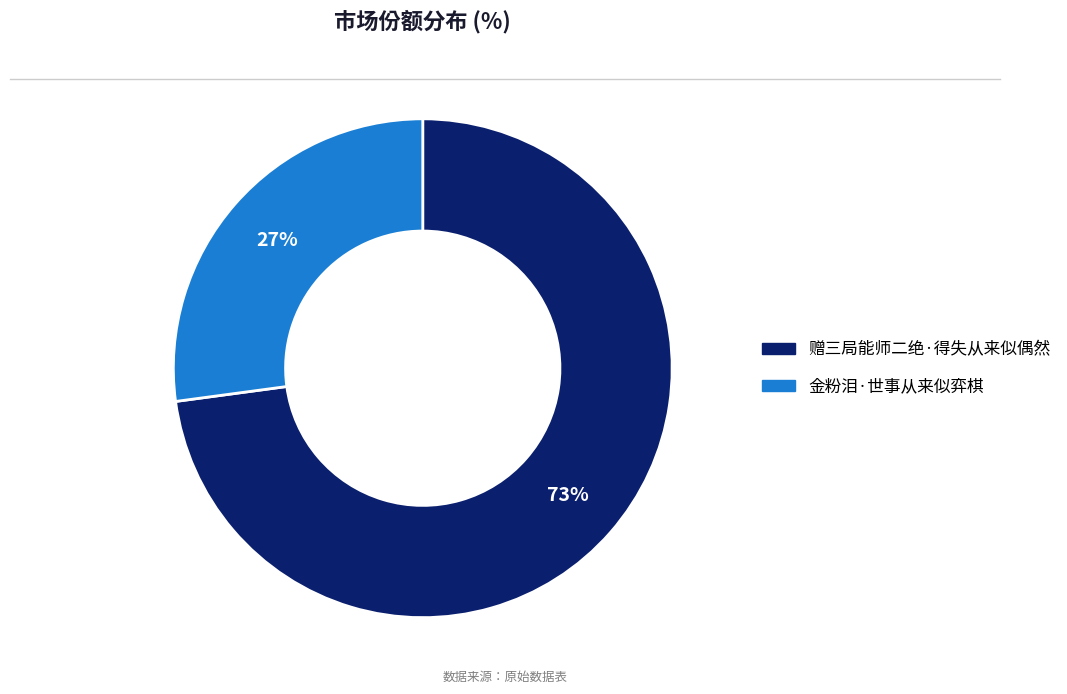

Between 金粉泪·世事从来似弈棋 and 赠三局能师二绝·得失从来似偶然, which is larger?

赠三局能师二绝·得失从来似偶然